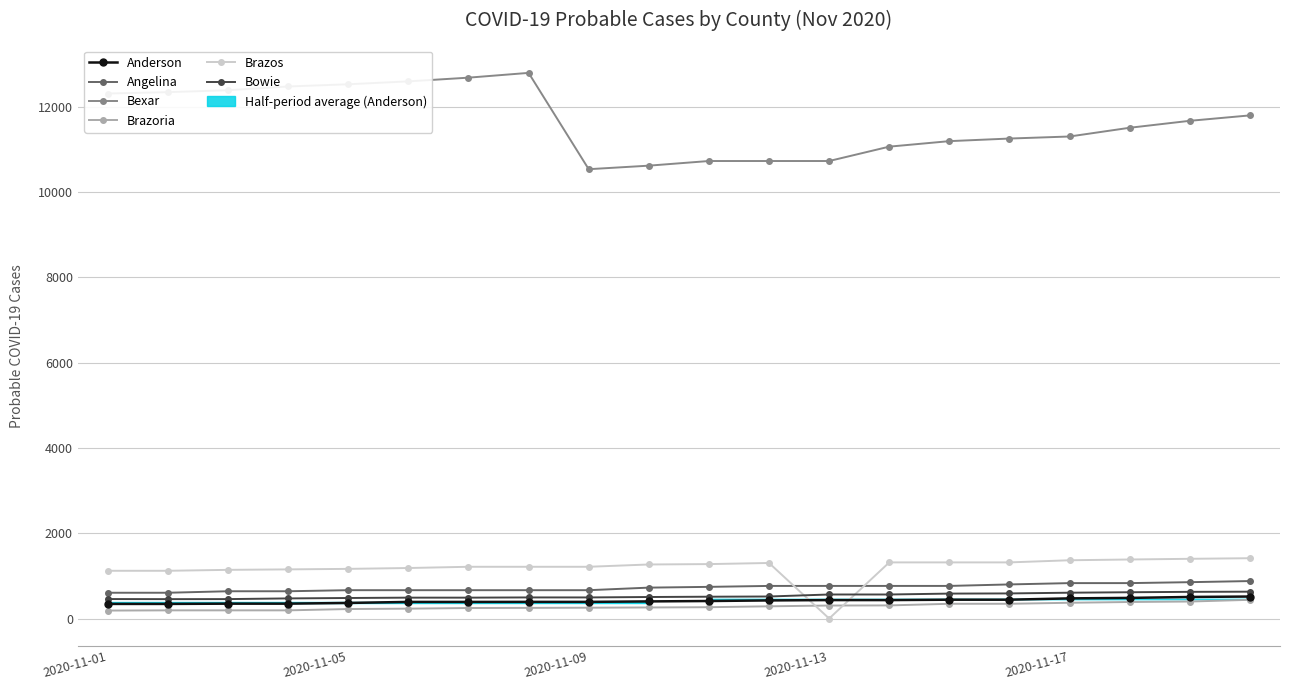

True or false: Anderson and Bexar cross at least once.

False